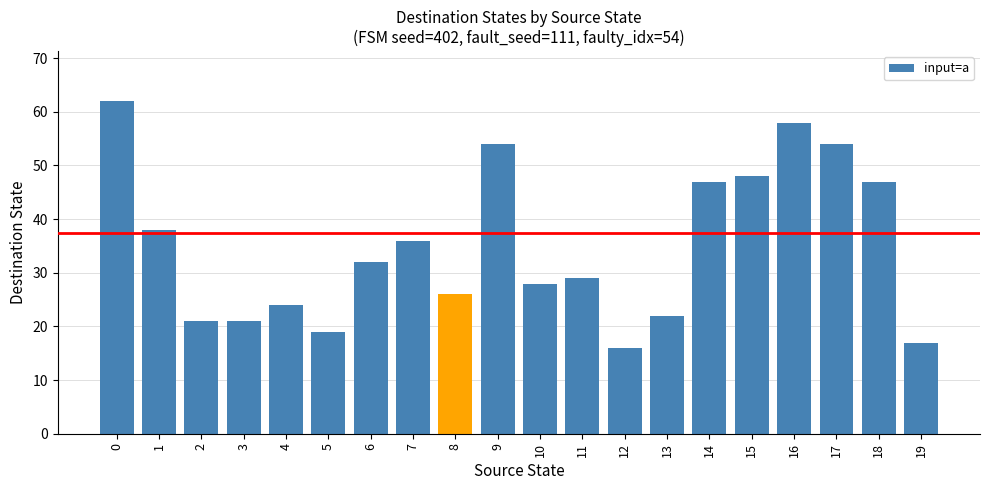

What is the maximum value shown in the chart?

62